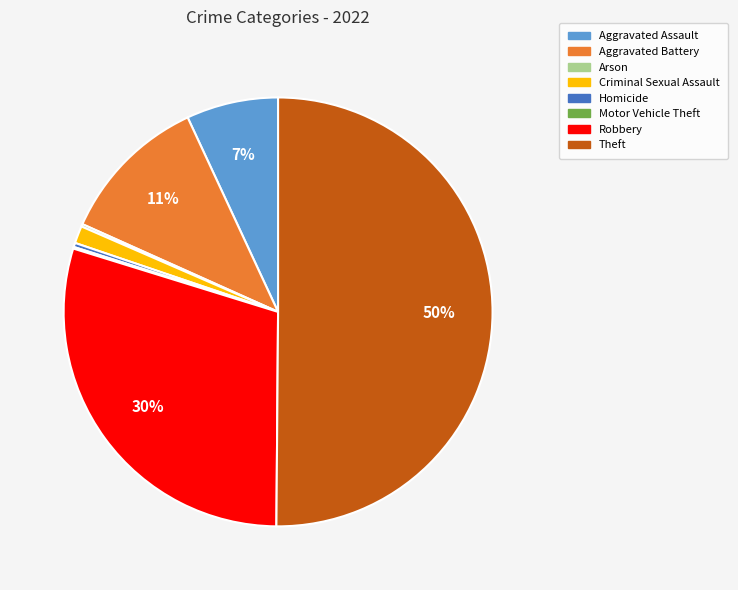

What is the largest slice in the pie chart?

Theft